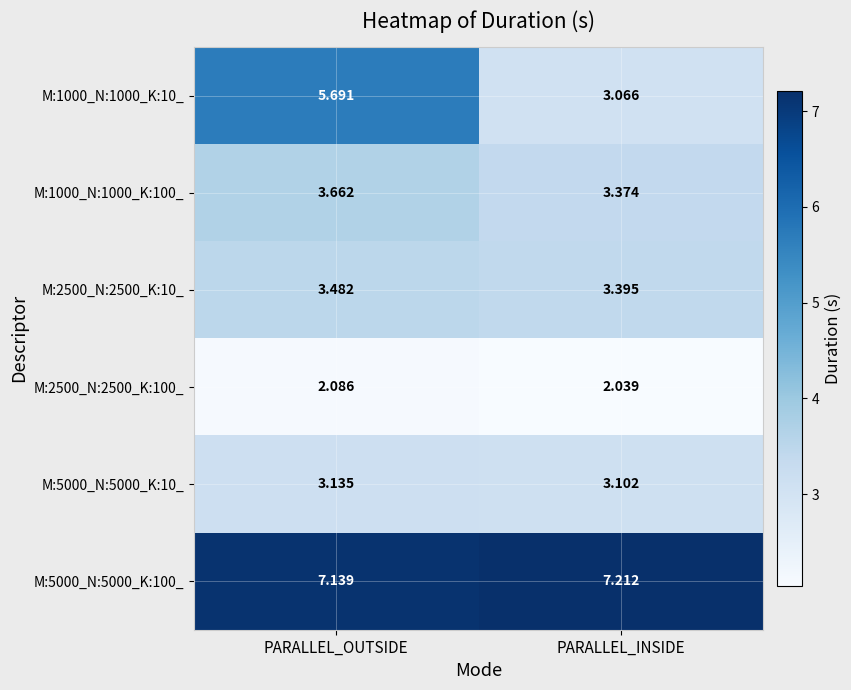

Rank the categories by M:2500_N:2500_K:10_ value from lowest to highest.

PARALLEL_INSIDE, PARALLEL_OUTSIDE